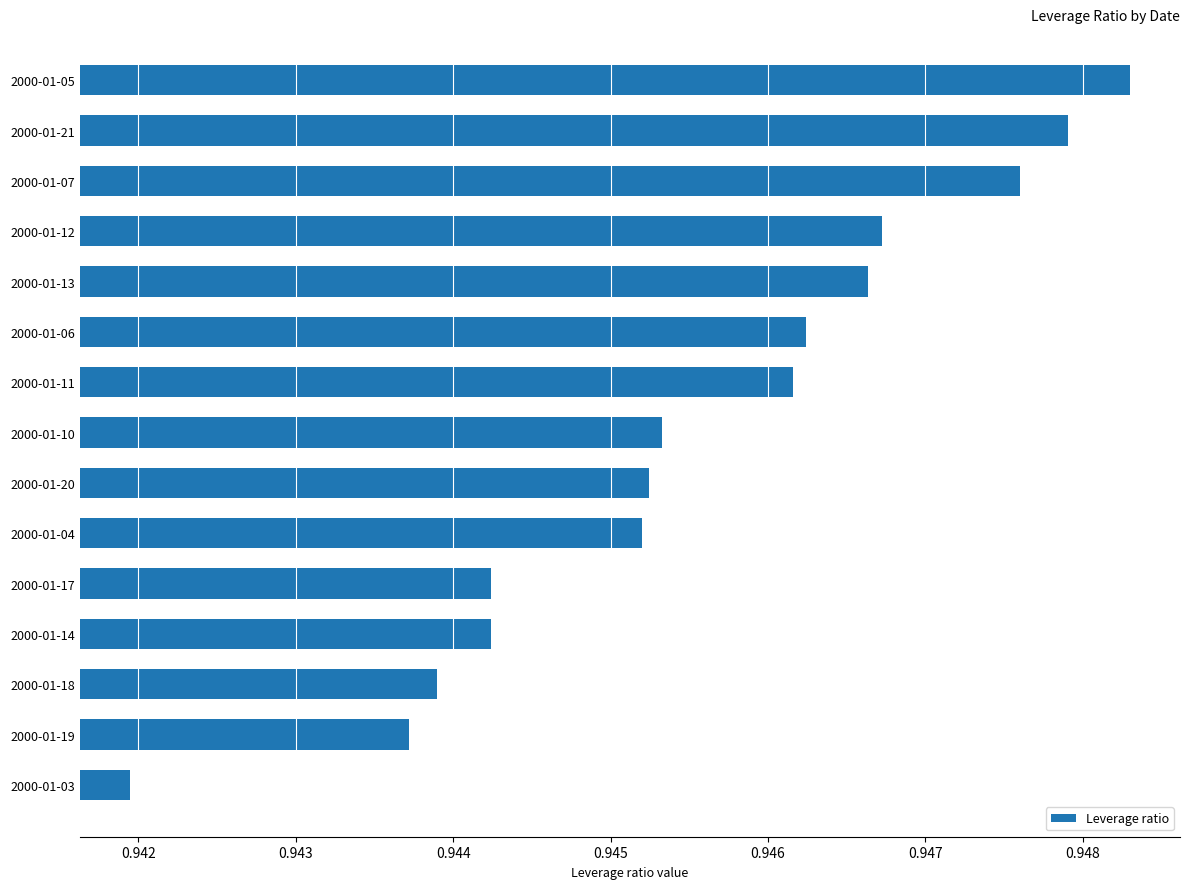

How many values are between 0 and 1?

15